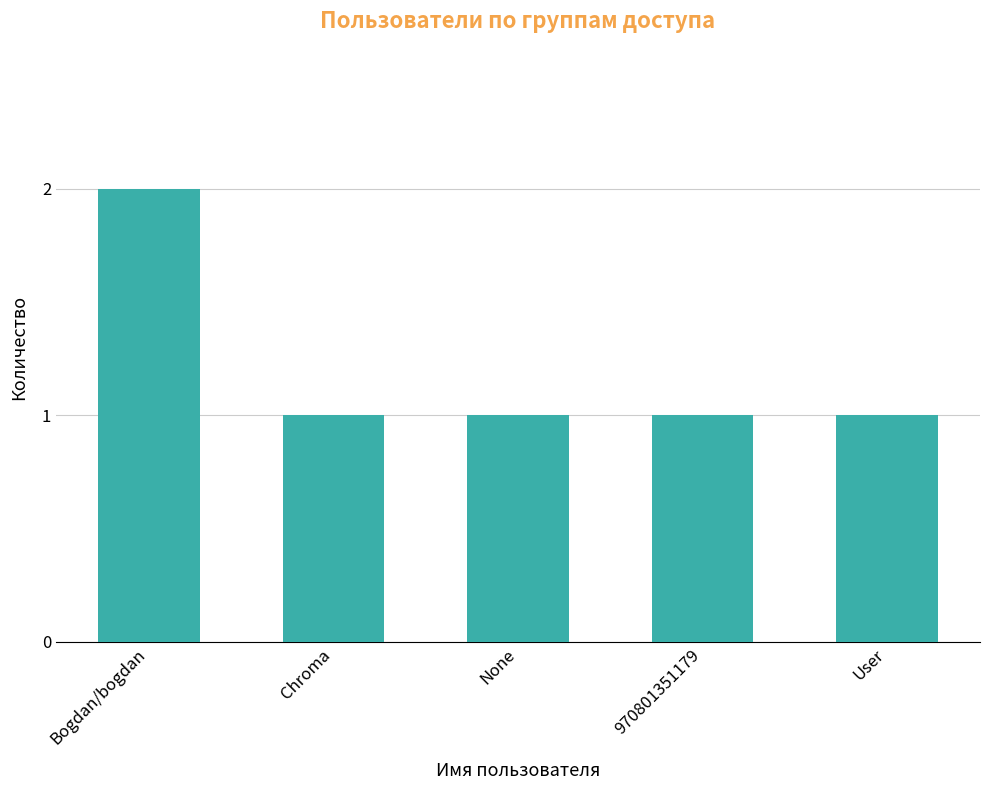

Which category has the highest value across all series?

Bogdan/bogdan